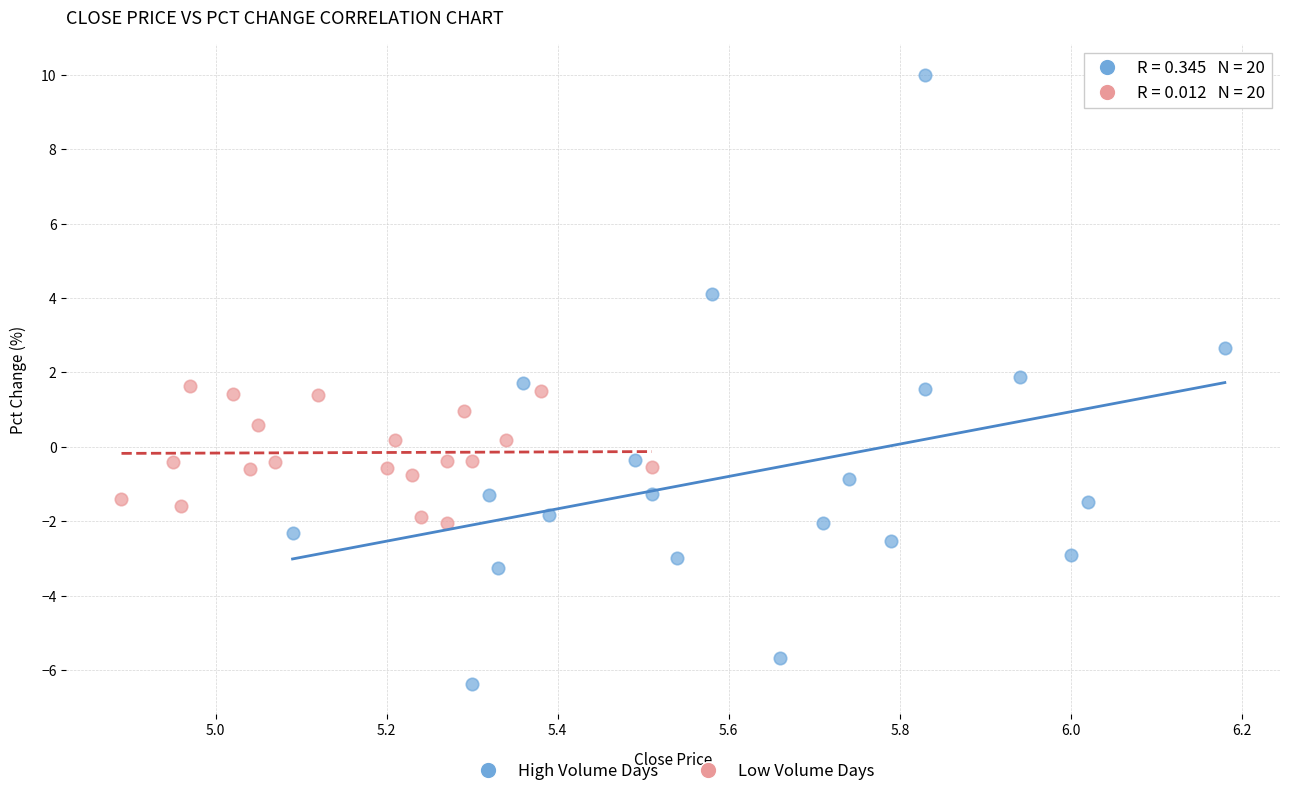

Which series contains the lowest Y value?

High Volume Days